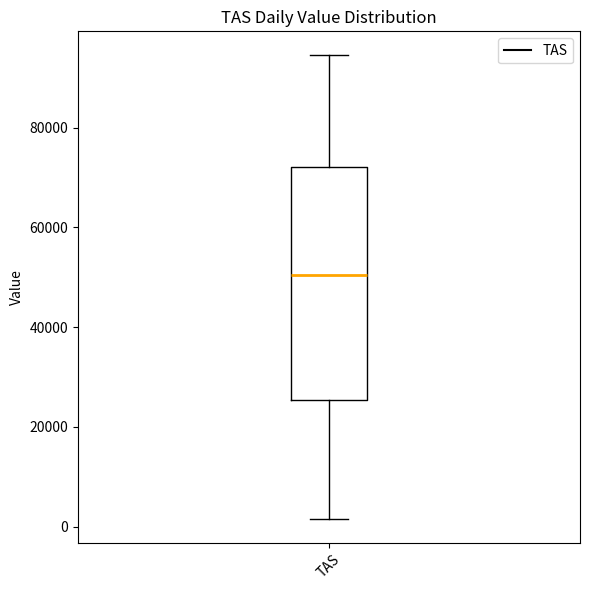

Transcribe this box plot: give where the median line is, the range the box spans, and where the two whiskers end, as read against the y-axis. The values are not printed on the chart, so give them approximately, as read against the axis.

median 50000, box 26000 to 72000, whiskers 2000 to 94000